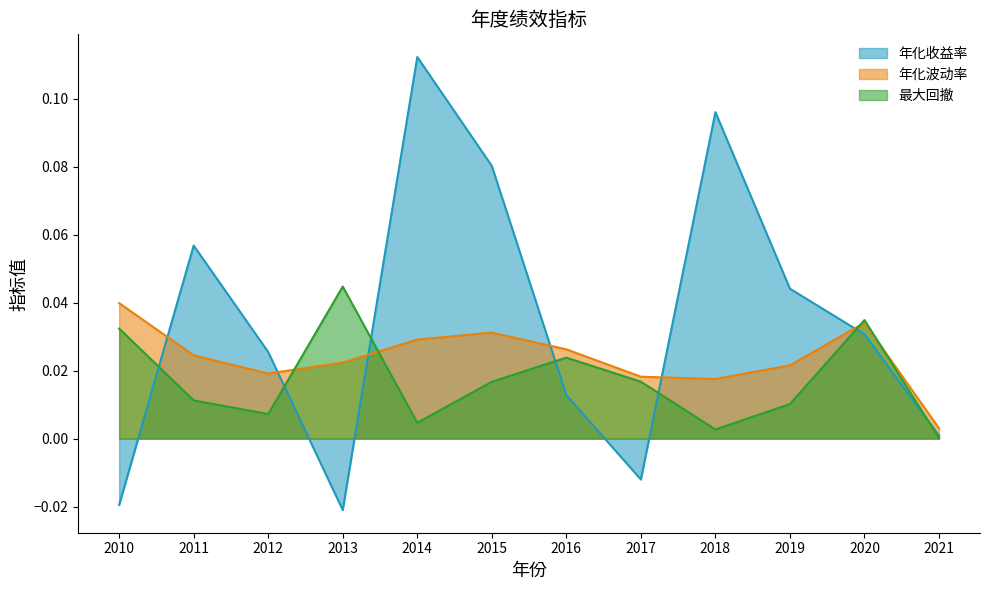

At which category does 年化波动率 reach its first local valley?

2012